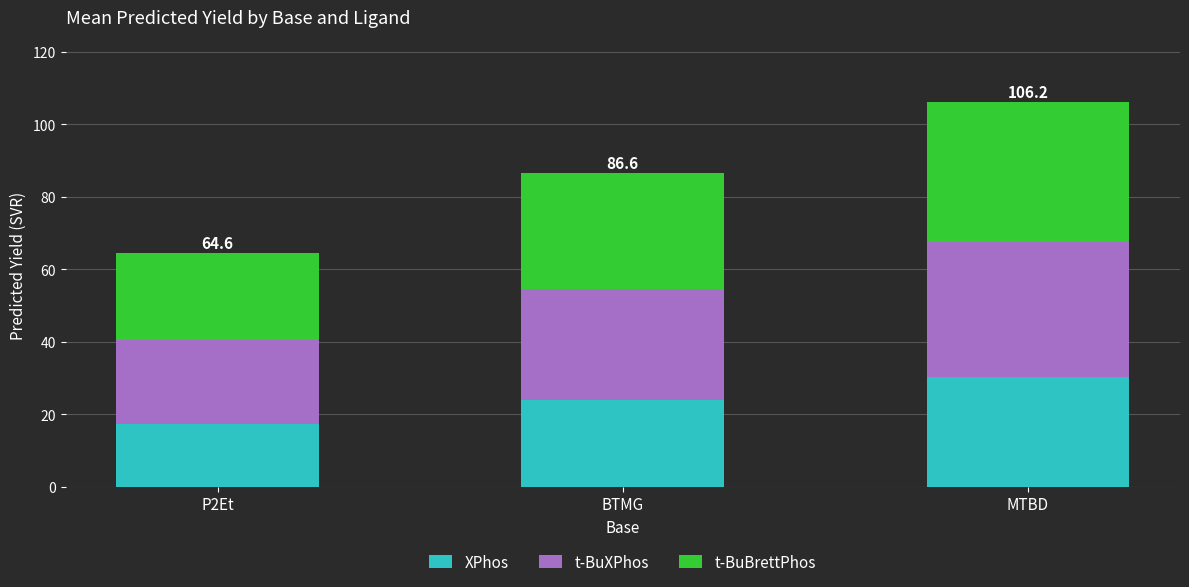

How many categories are shown in the chart?

3